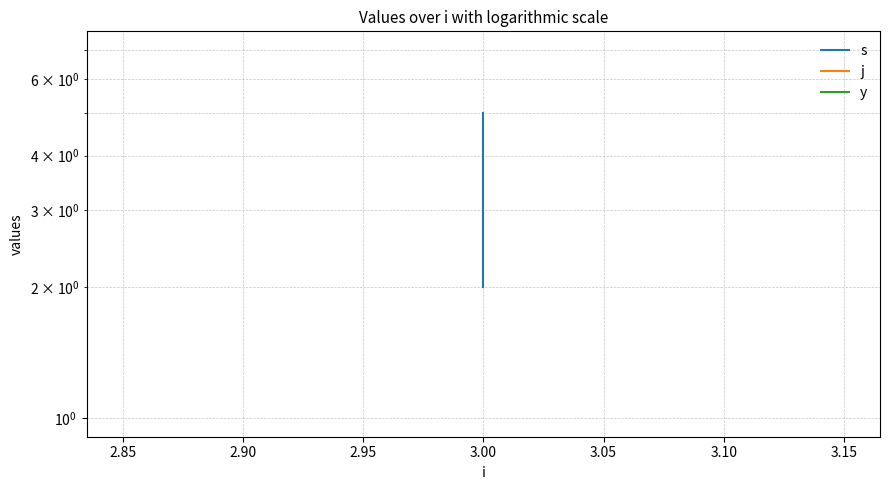

The y series shows 2 at 3.00. True or false?

False